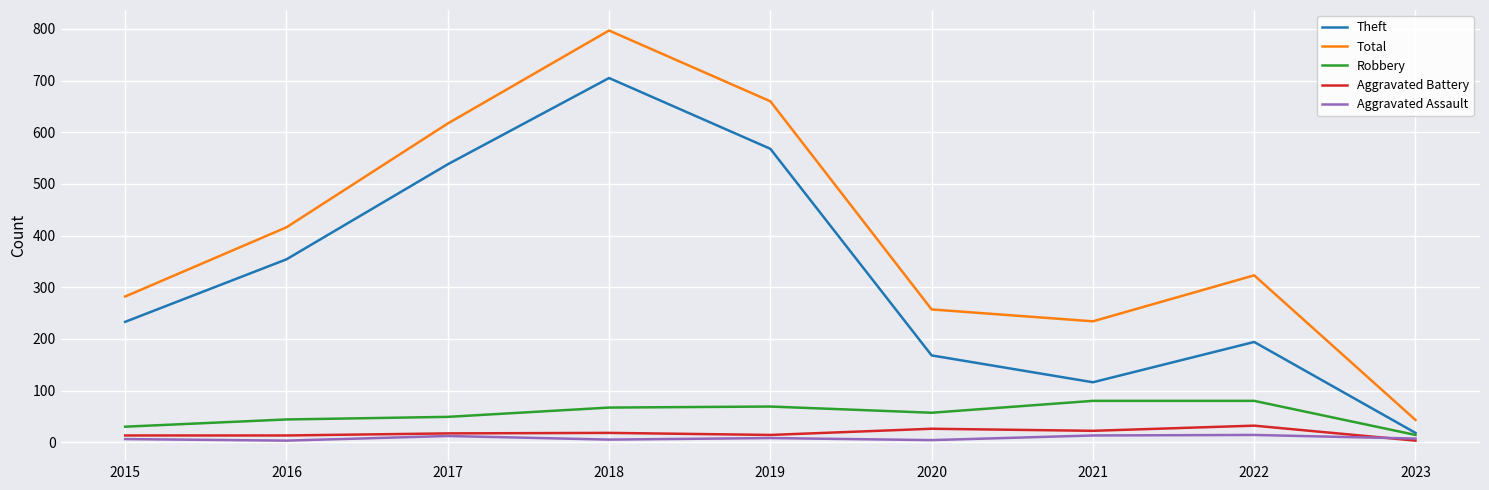

True or false: Total has more than 0 interior local peaks.

True